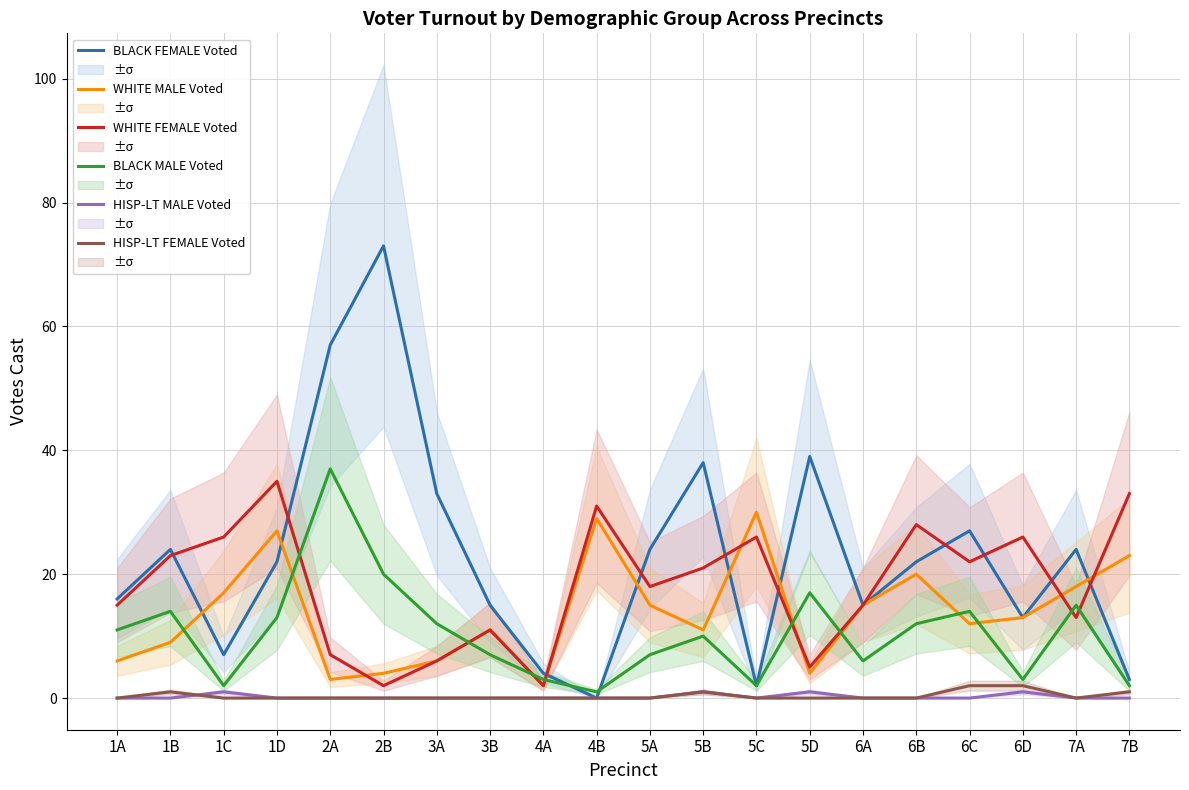

What is the difference between the maximum and minimum values in the HISP-LT FEMALE Voted series?

2